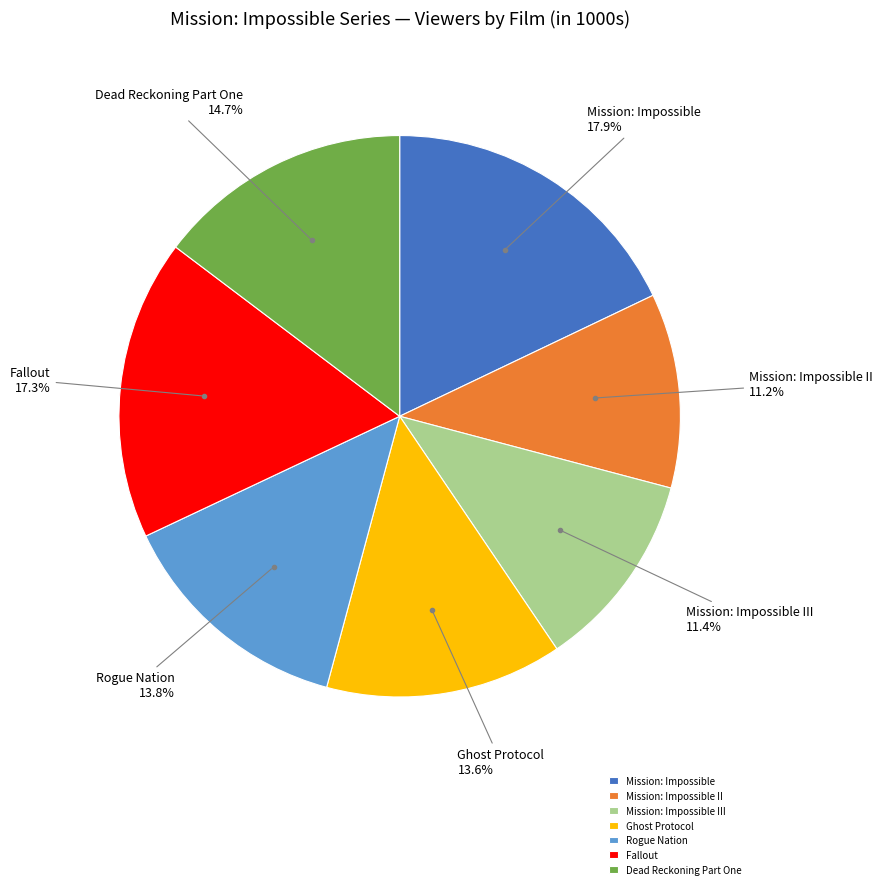

Which has a higher value, Mission: Impossible or Mission: Impossible II?

Mission: Impossible